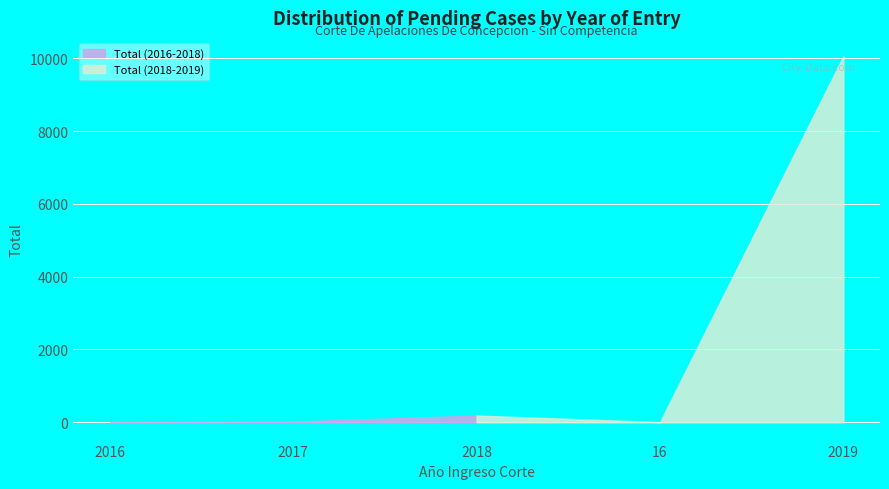

Is it true that the value at 2018 is 69?

False